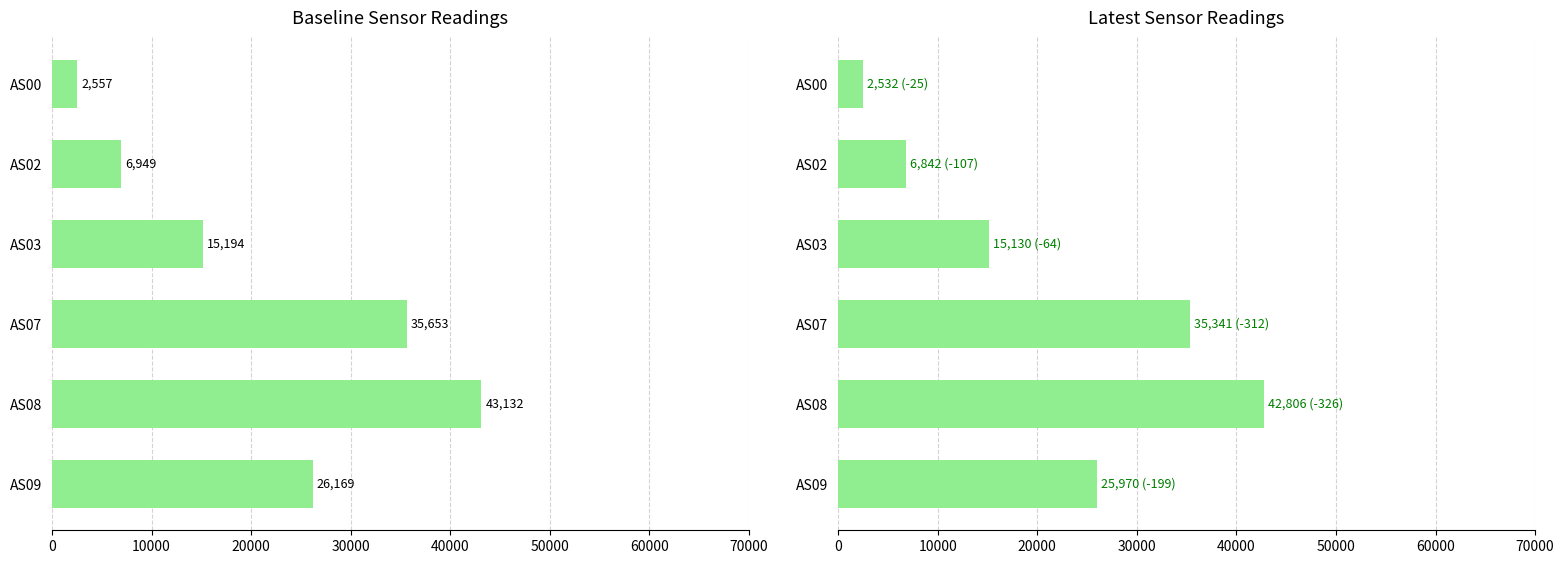

Between AS00 and AS02, which series saw the biggest shift?

Baseline